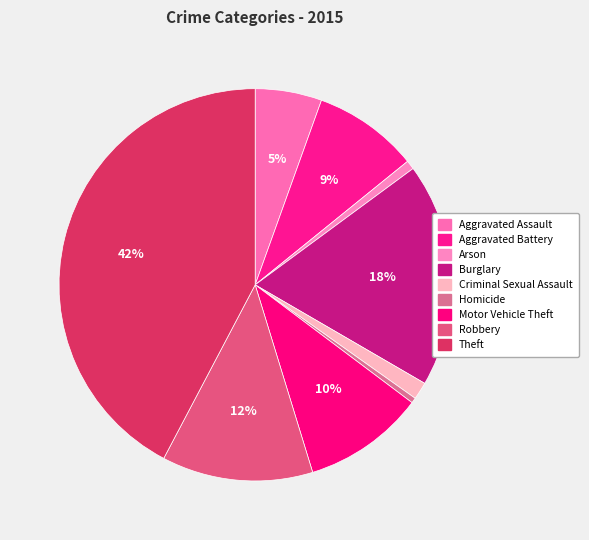

How many segments does this pie chart have?

9